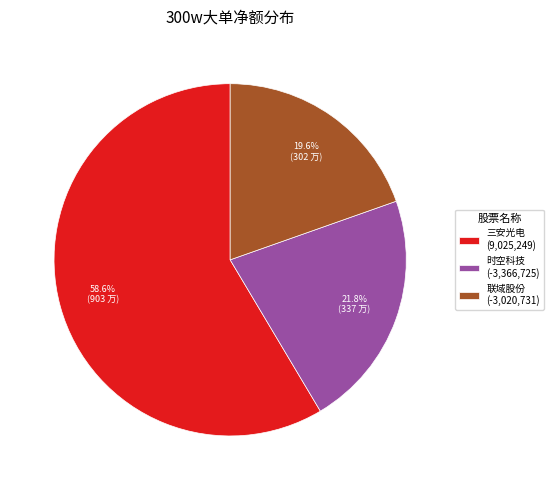

Count the number of slices in the pie.

3